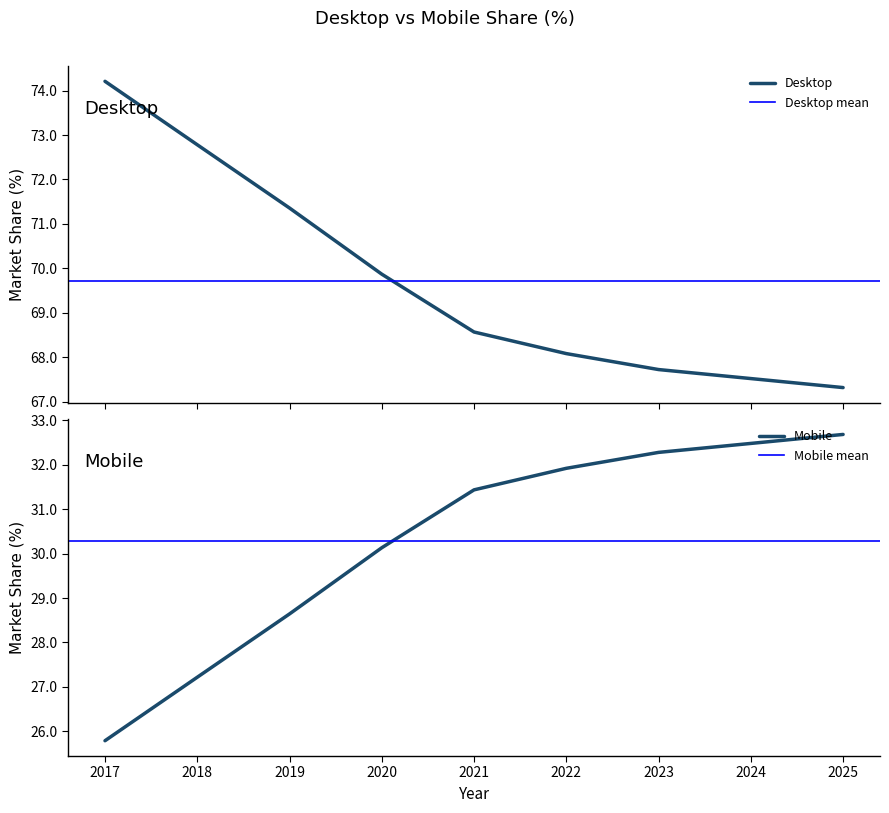

True or false: Desktop and Mobile cross at least once.

False